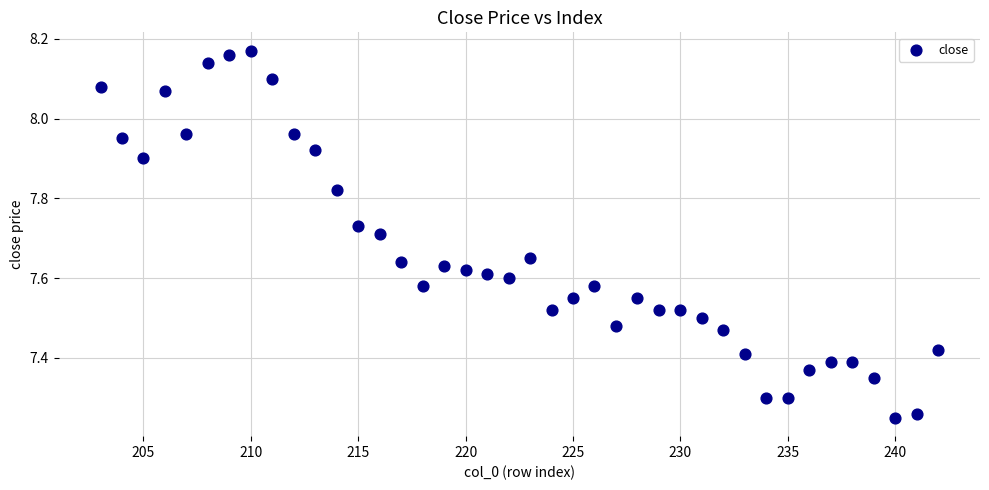

What is the range of Y values (max minus min)?

0.9